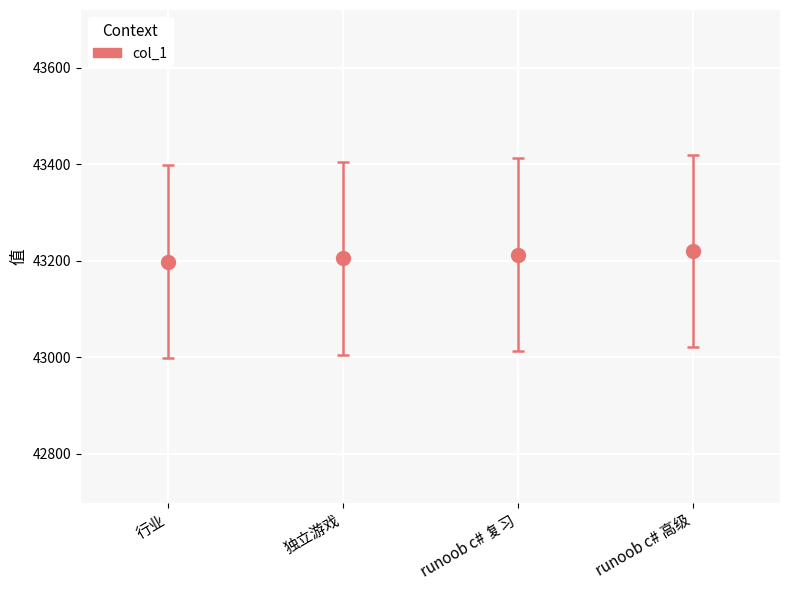

Is it true that the value at 独立游戏 is 43205?

True